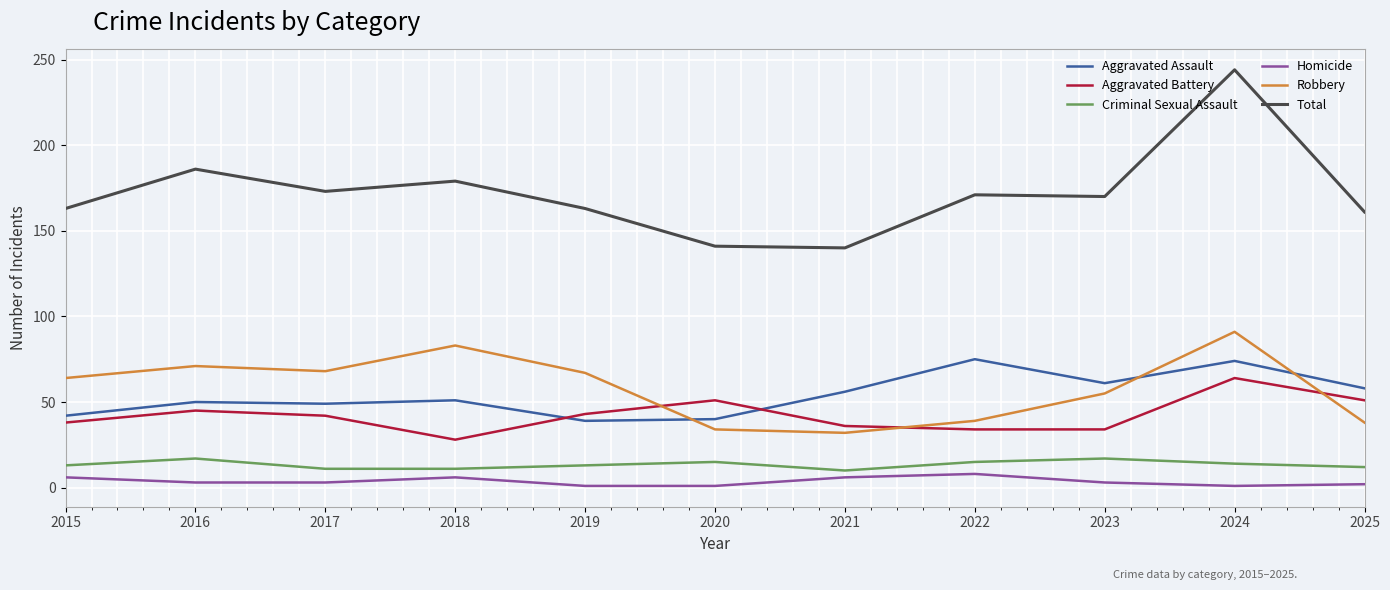

What are all the series names shown in the legend?

Aggravated Assault, Aggravated Battery, Criminal Sexual Assault, Homicide, Robbery, Total